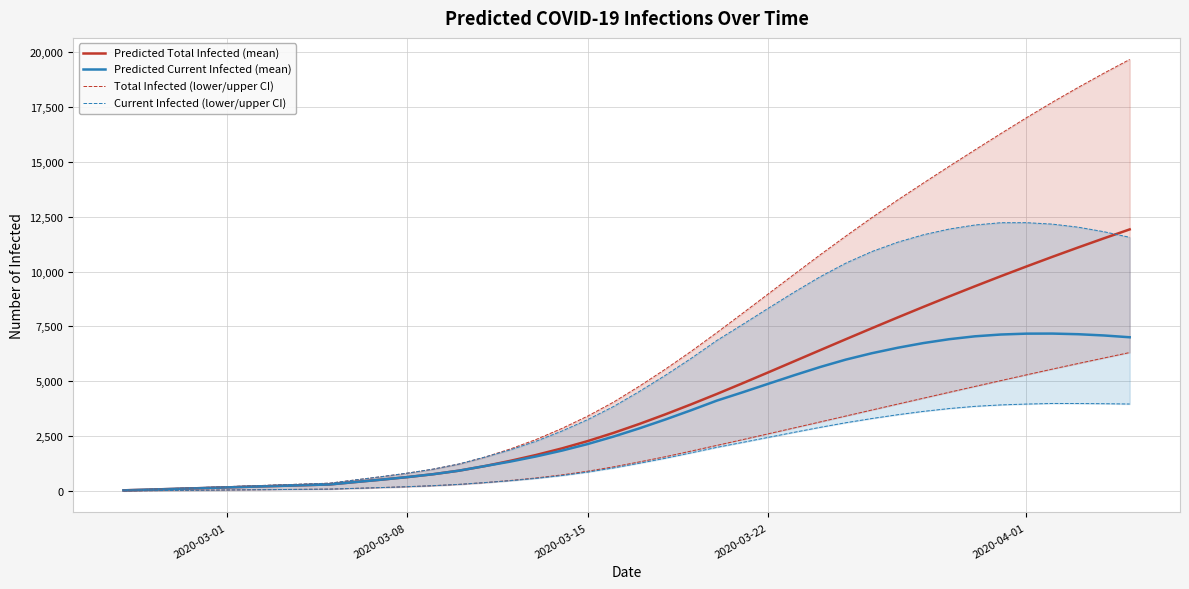

Is it true that Predicted Total Infected (mean) equals 179 at 2020-03-15?

False